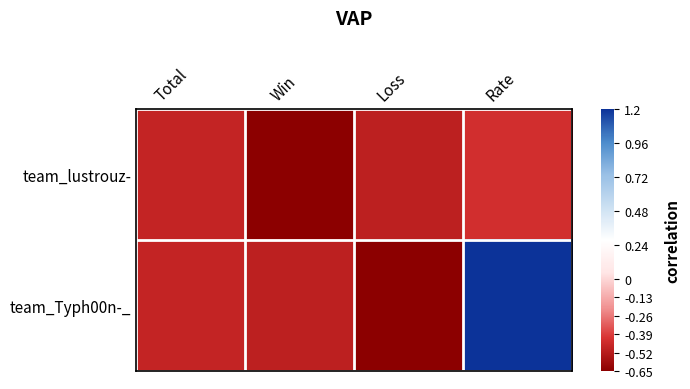

What is the greatest value displayed?

1.2